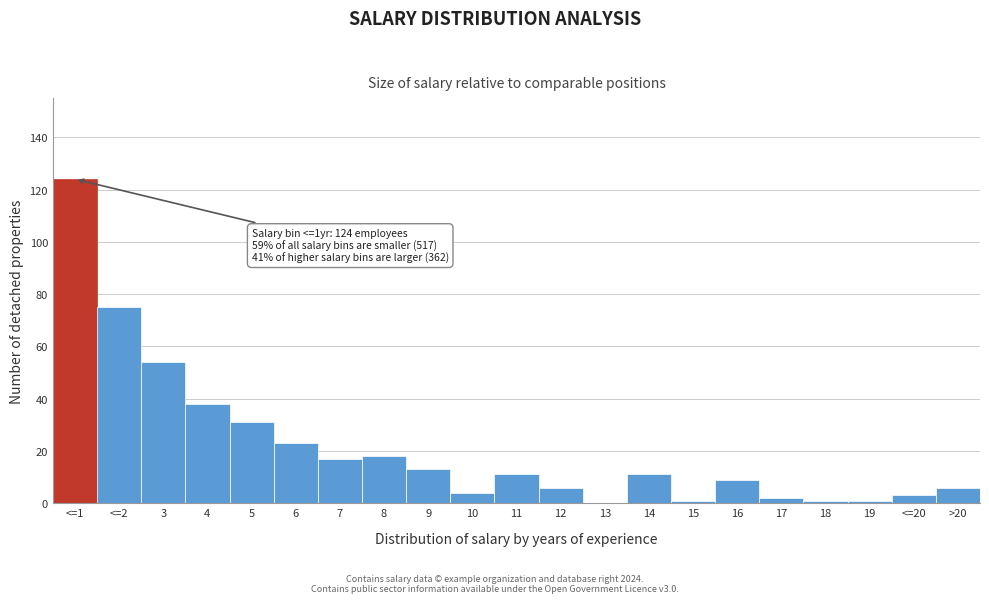

Reading left to right, transcribe all the data shown in this chart.

<=1=124	<=2=75	3=54	4=38	5=31	6=23	7=17	8=18	9=13	10=4	11=11	12=6	13=0	14=11	15=1	16=9	17=2	18=1	19=1	<=20=3	>20=6